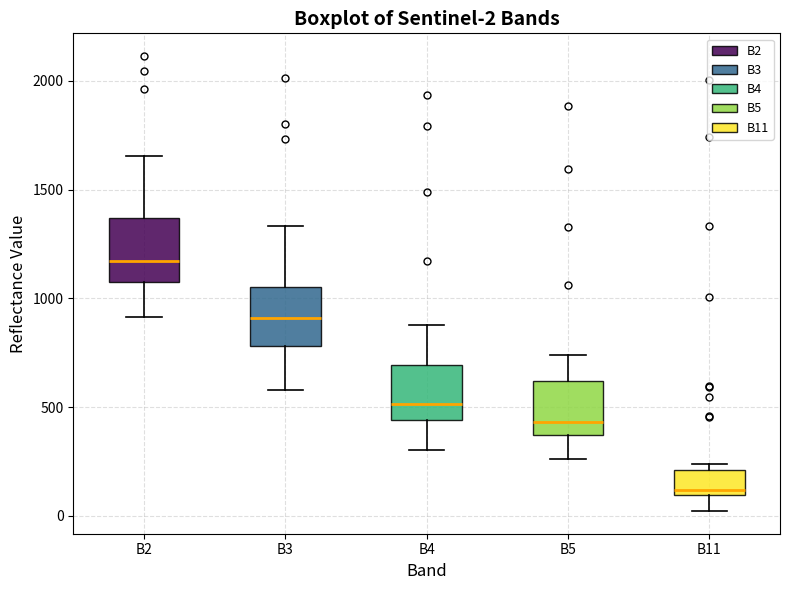

Which box has the highest median line?

B2